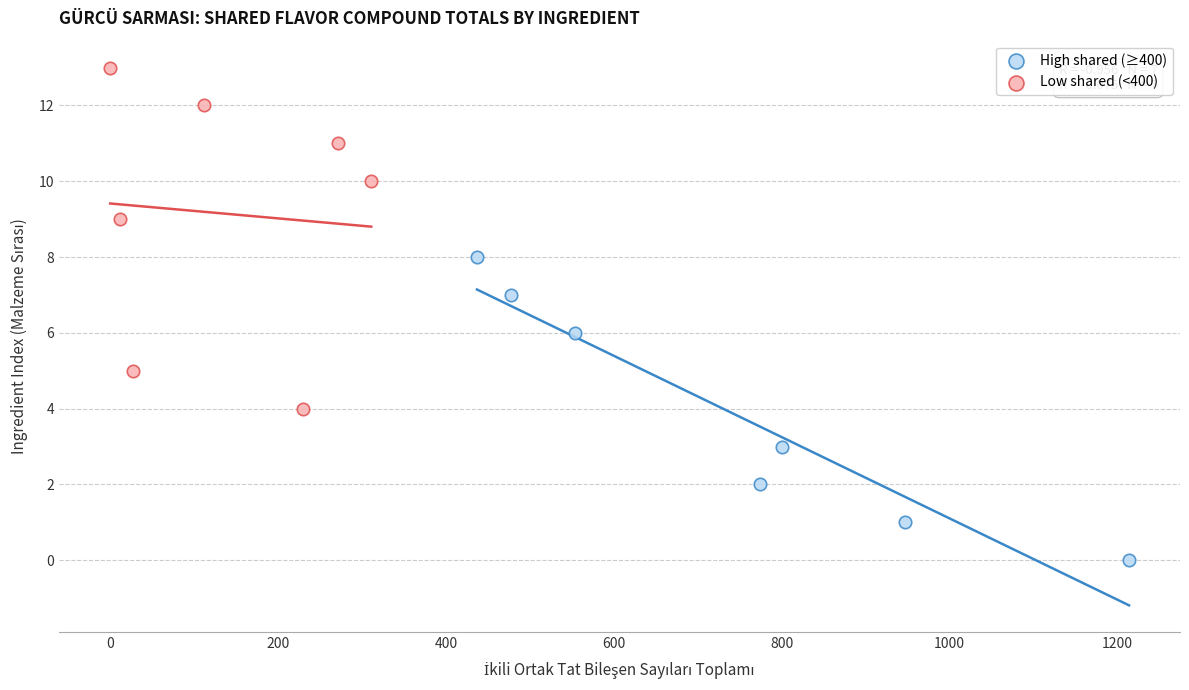

Which series has the widest spread of Y values?

Low shared (<400)